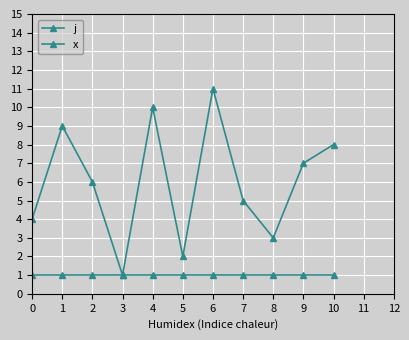

How many data points does each series have?

11